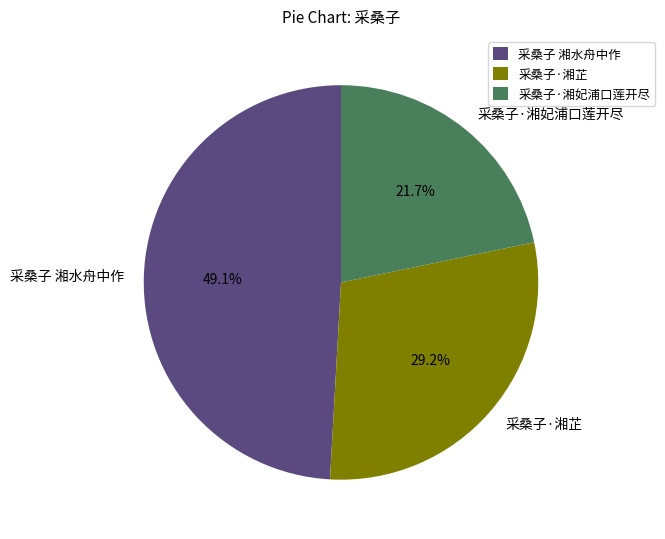

To the nearest percent, what is the difference between the 采桑子·湘芷 and 采桑子 湘水舟中作 slice percentages?

20%